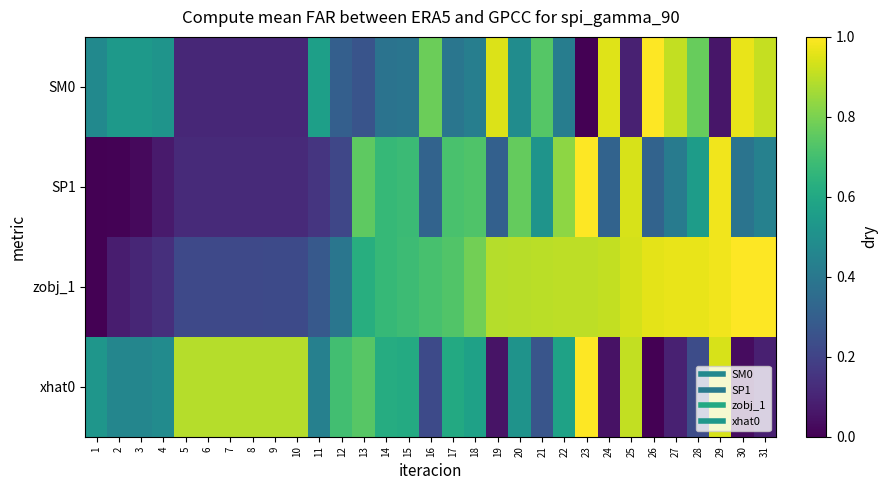

Rank the series by their maximum value, from highest to lowest.

SP1, SM0, xhat0, zobj_1